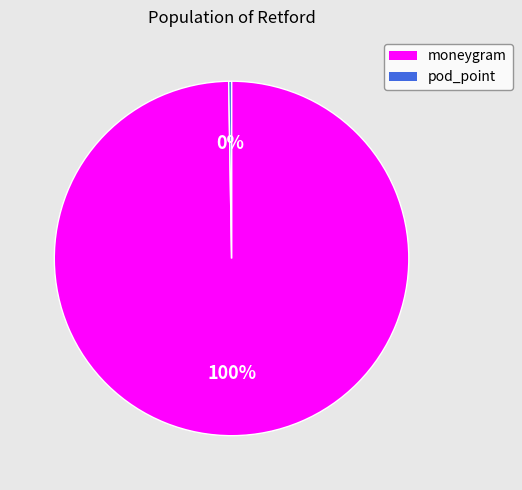

Is it true that moneygram is 93% of the pie?

False